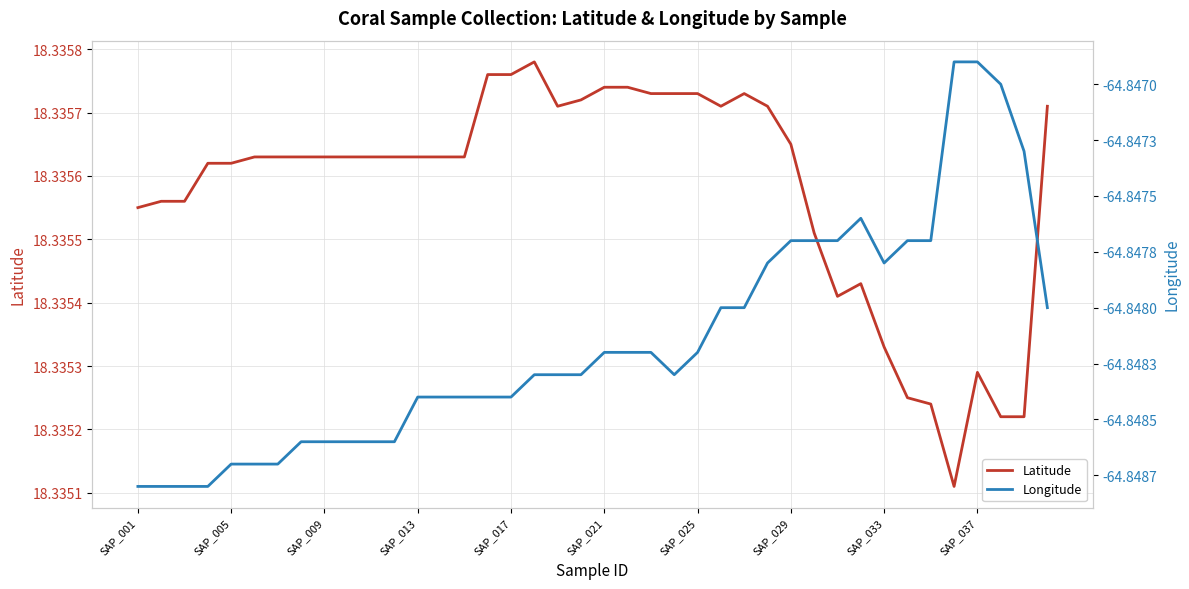

The Longitude series shows -64.8 at SAP_037. True or false?

True